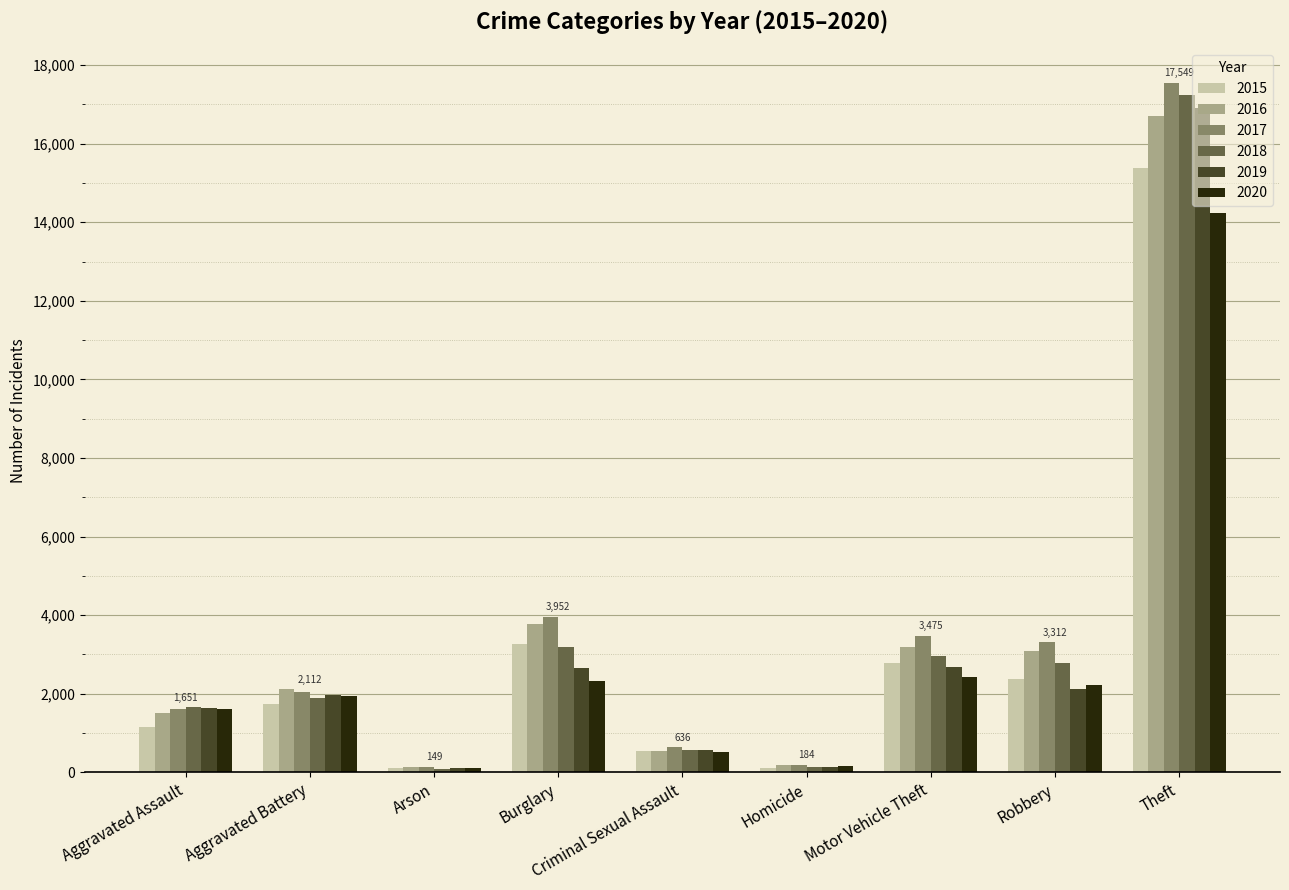

At which label is 2016 closest to 8427?

Burglary